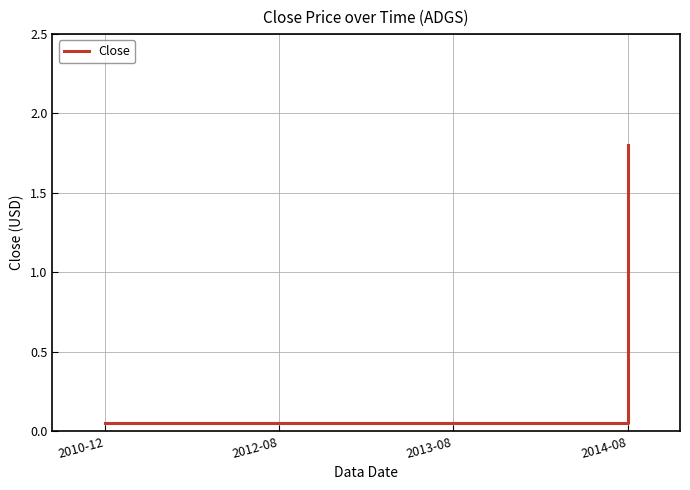

What position from the left is 2012-08?

2